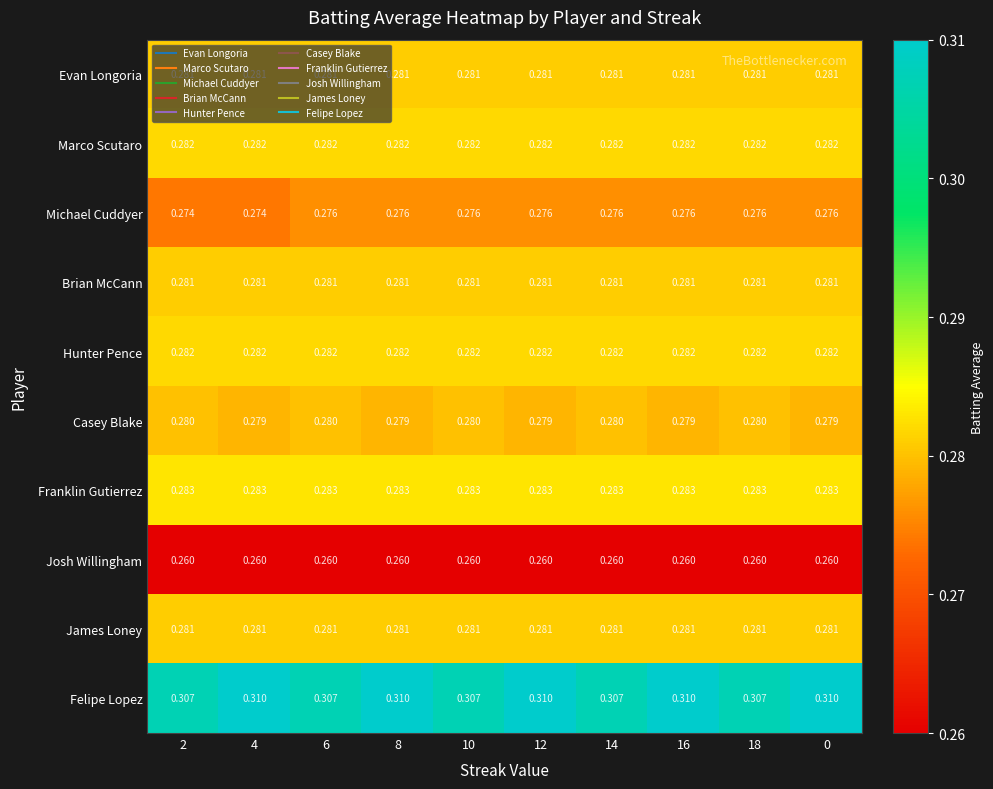

Which series has the largest range (max minus min)?

Felipe Lopez